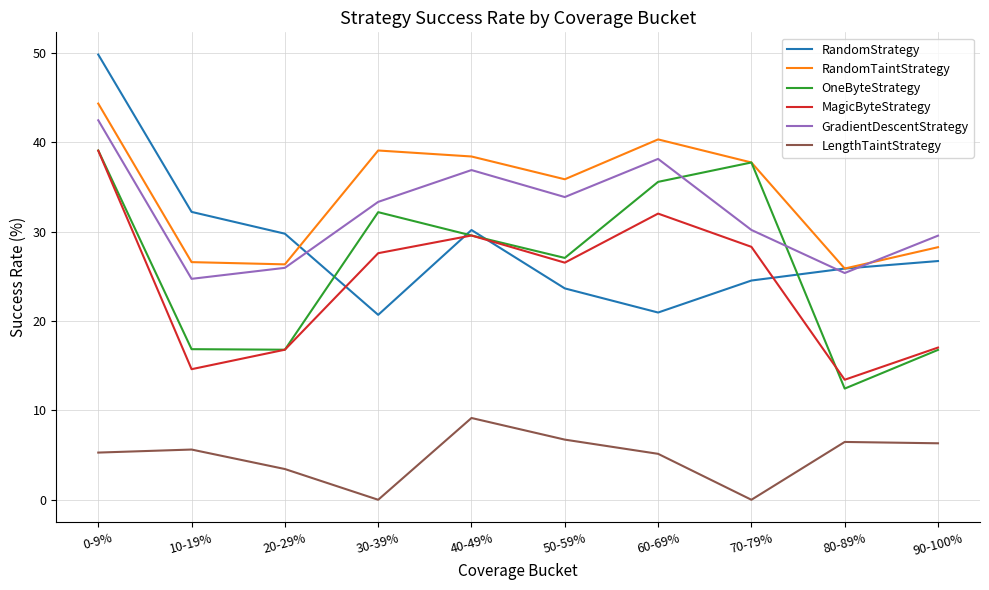

Does the chart display data point markers on the line(s)?

No